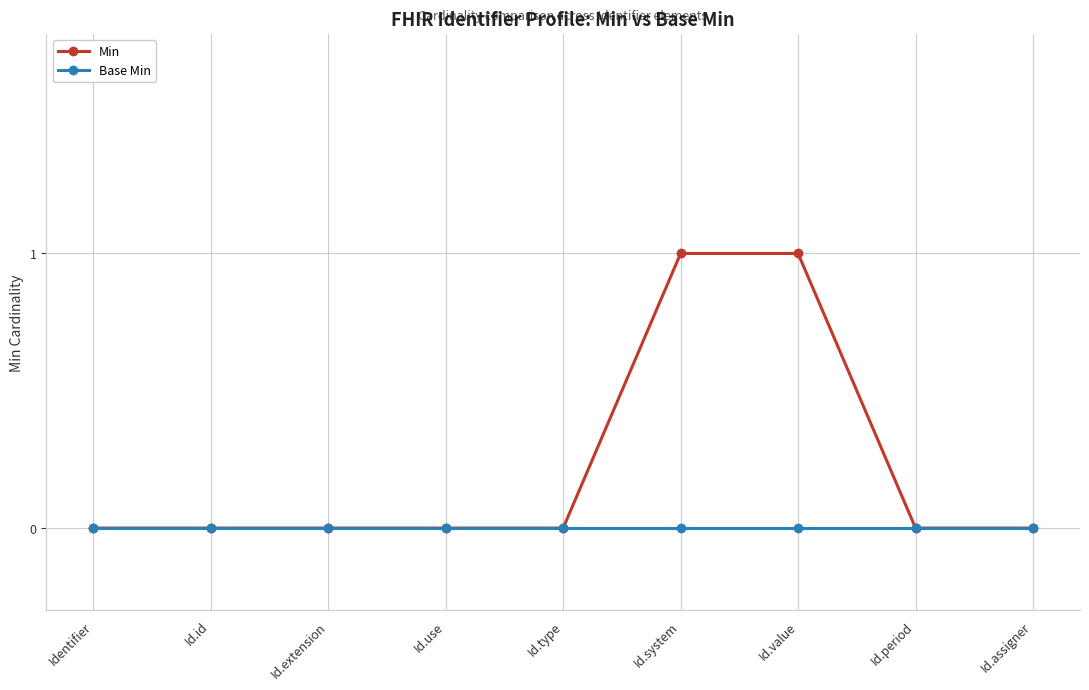

Which series has the largest total across all categories?

Min